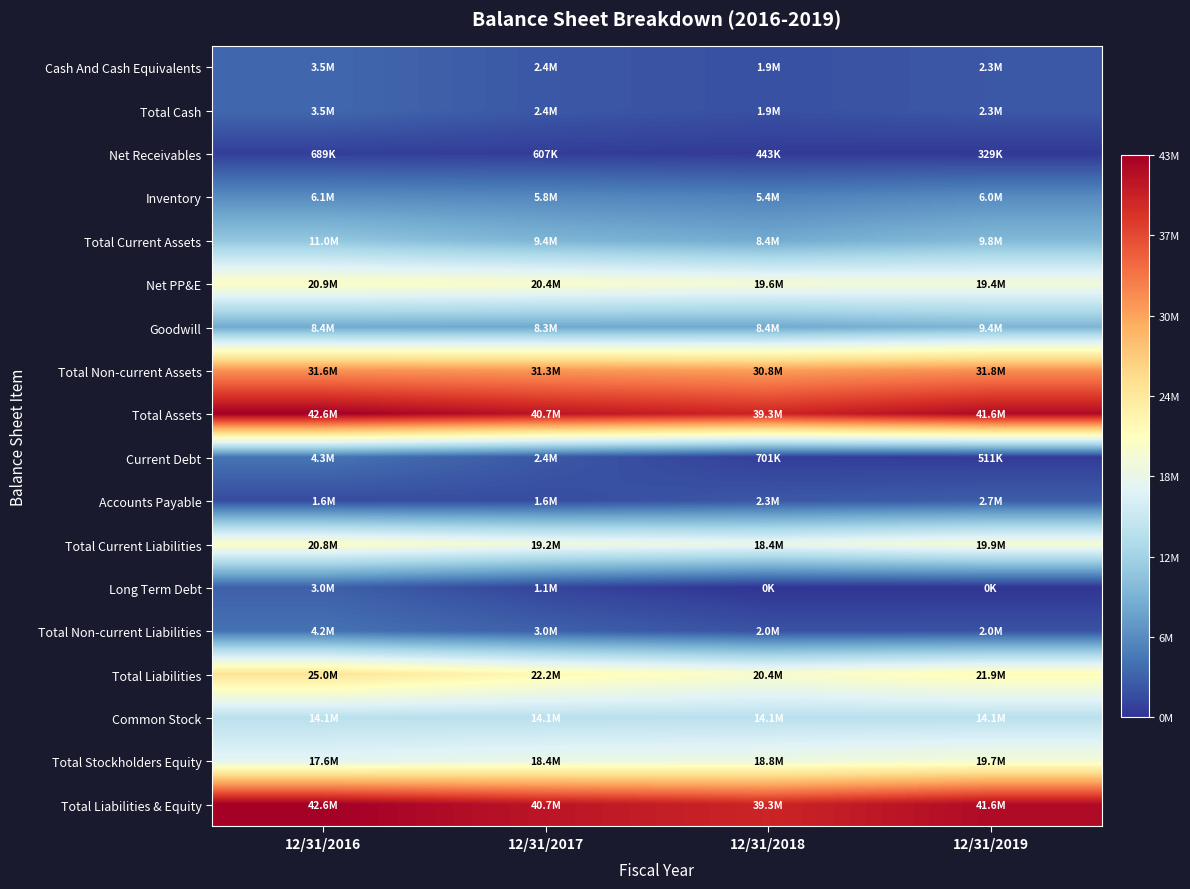

Which series has the widest spread of values?

Total Liabilities